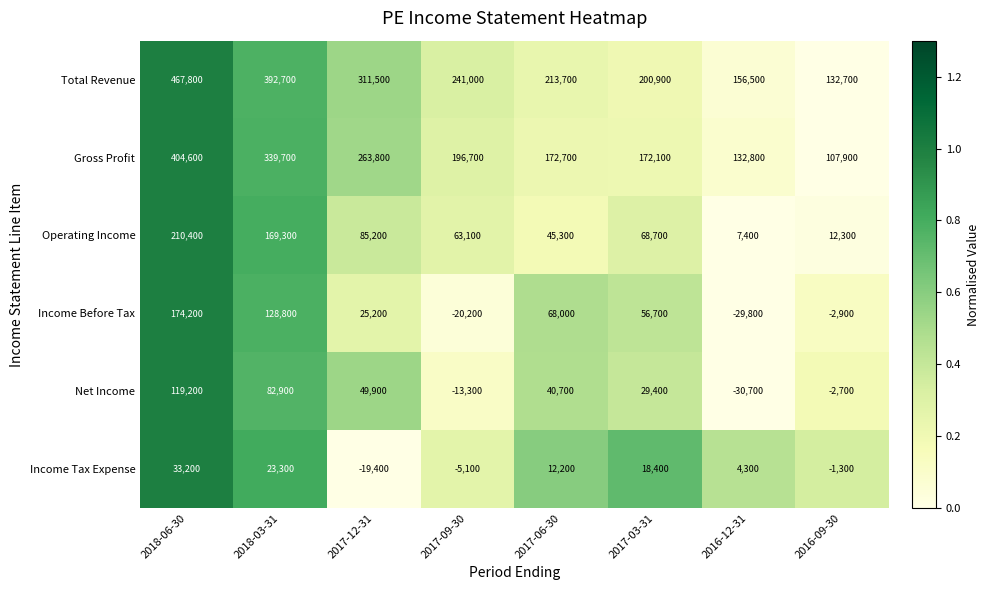

What is the sum of the Total Revenue values at 2017-06-30 and 2017-09-30?

454700